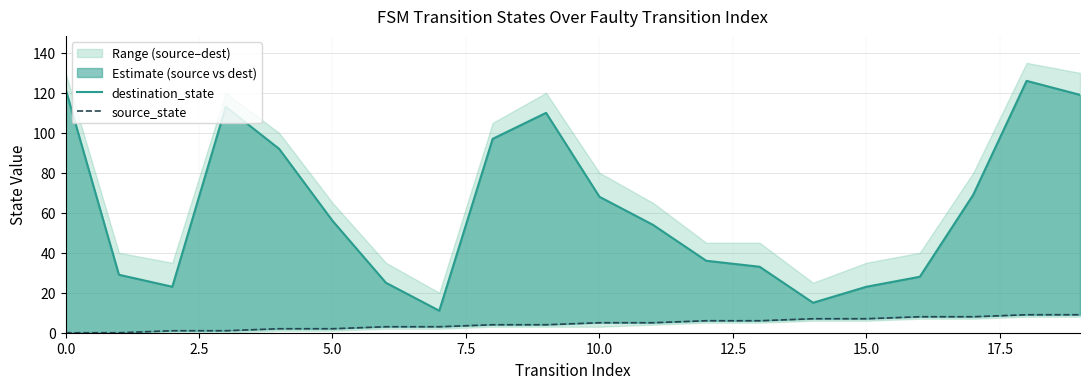

Count the number of categories in the chart.

20